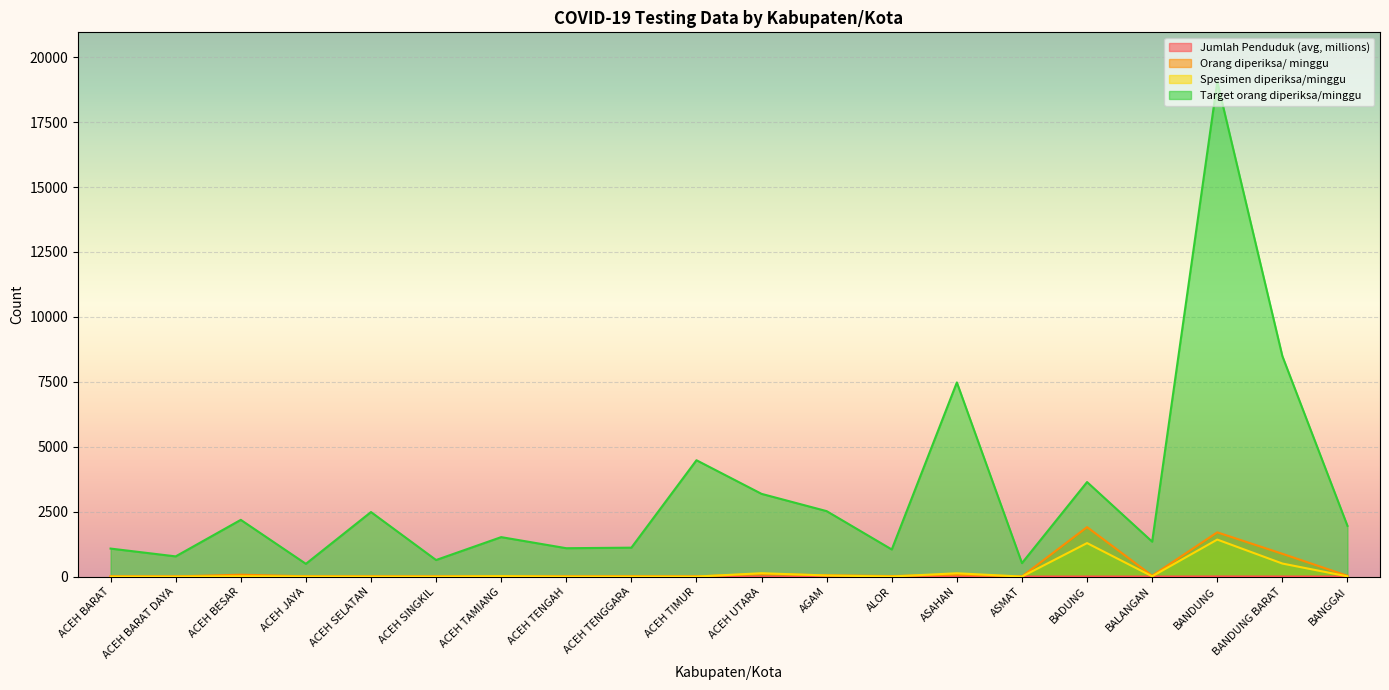

What is the spread (max minus min) of values at AGAM?

2519.5